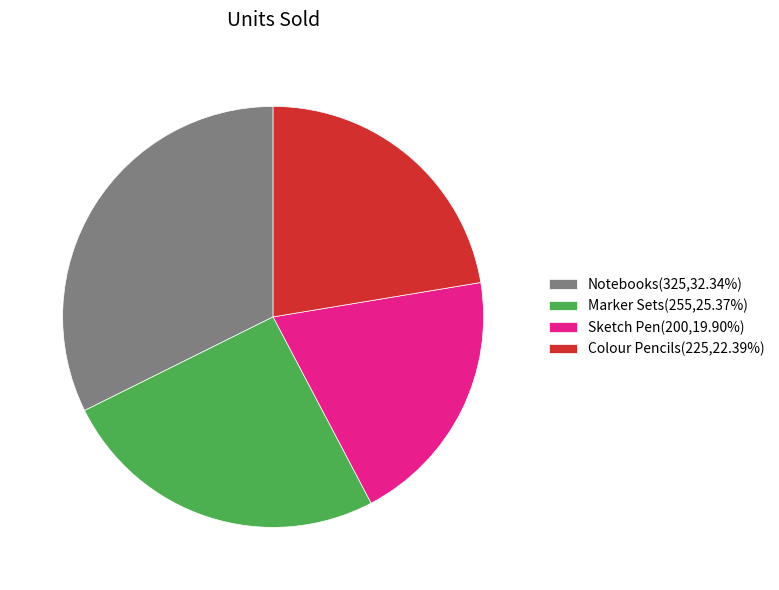

Which has a higher value, Notebooks or Sketch Pen?

Notebooks